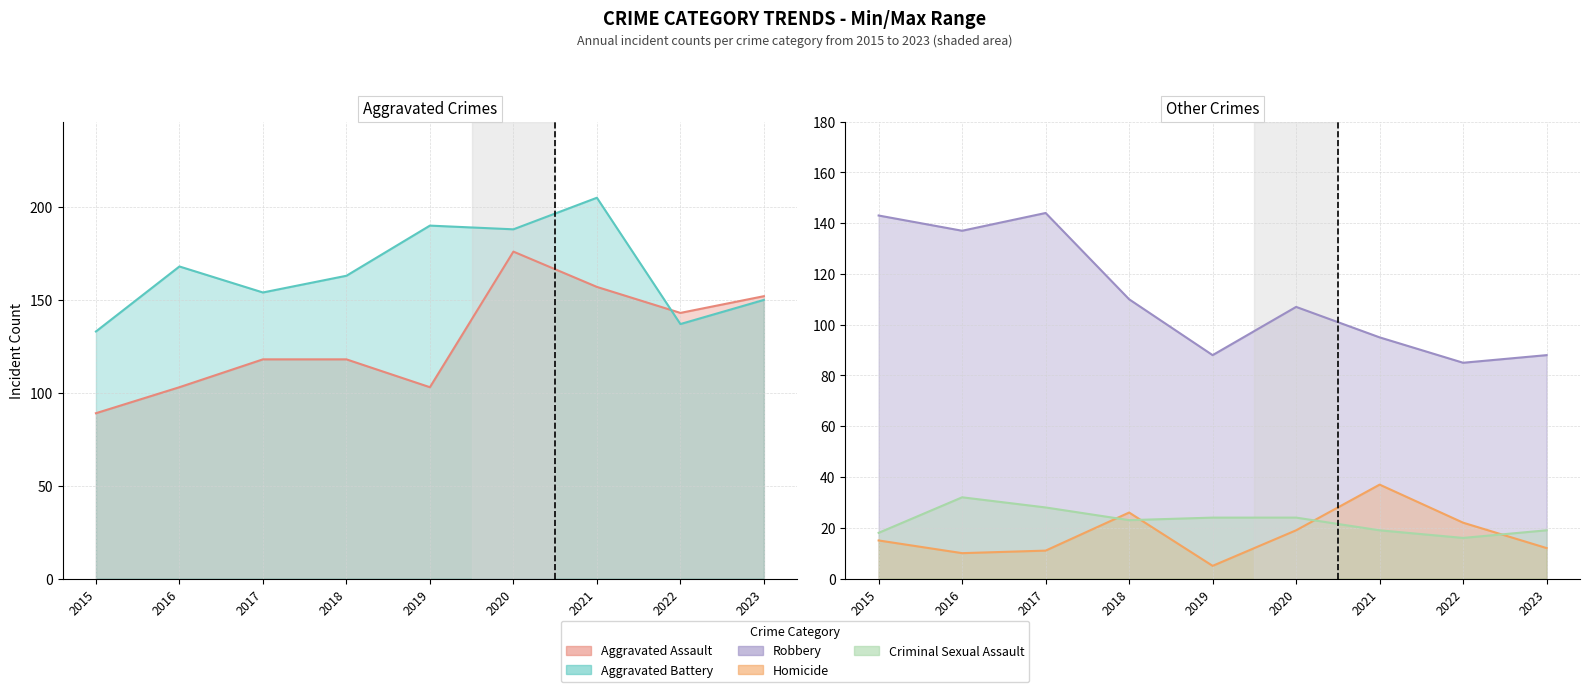

What is the highest value of the Aggravated Assault series?

176